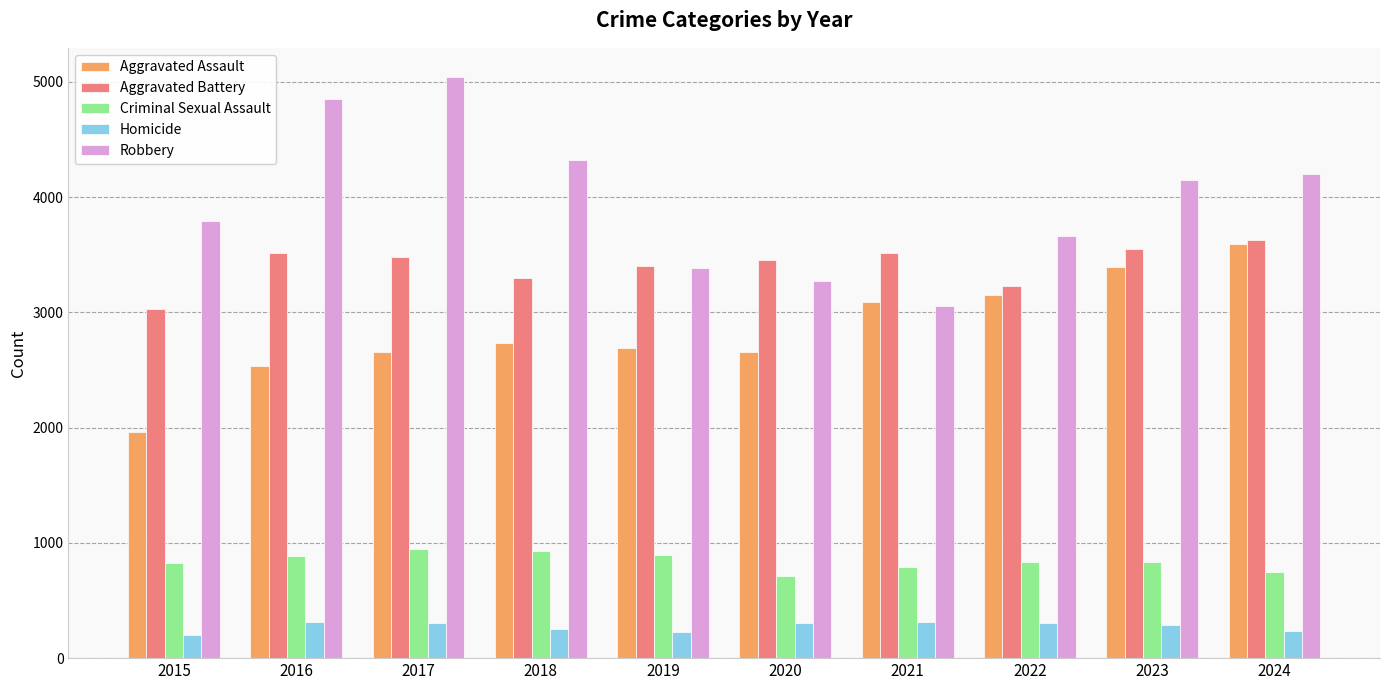

What is the difference between the Robbery values at 2022 and 2017?

1379